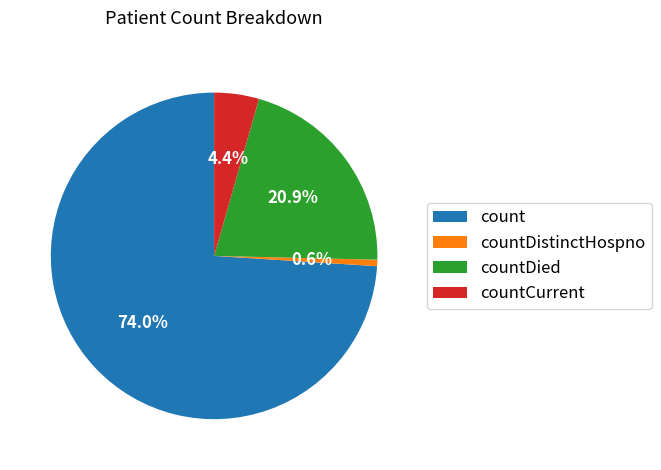

What percentage is the count slice, to the nearest percent?

74%